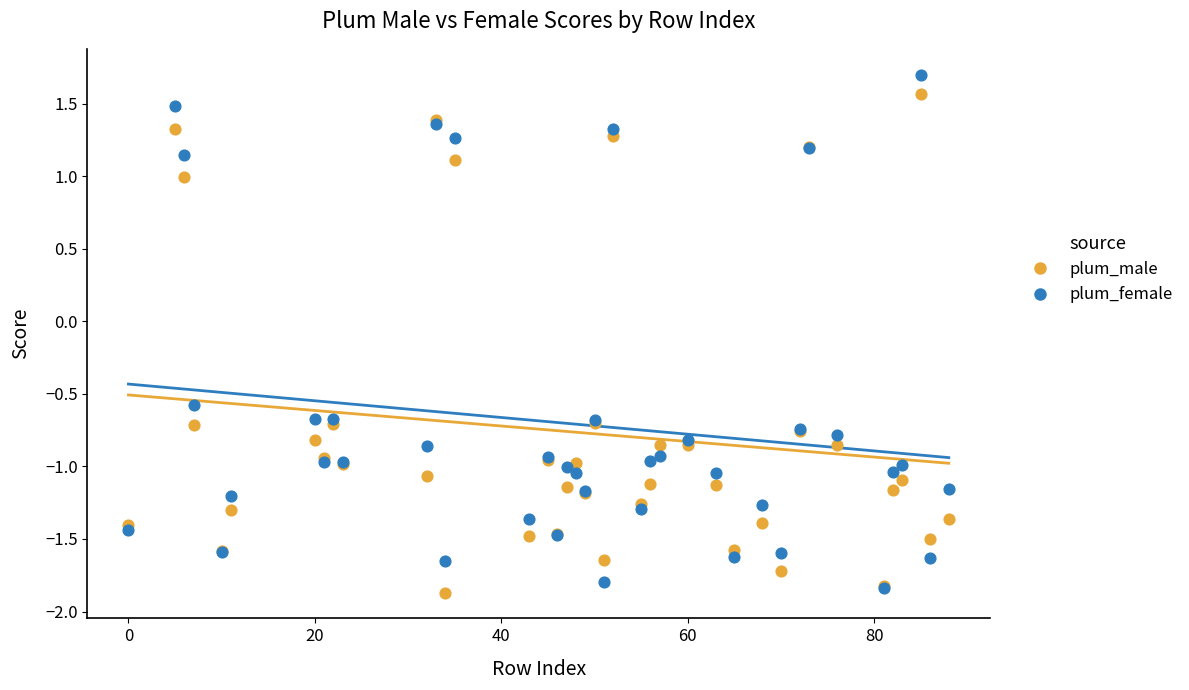

Across all series, what Y value is closest to 0?

-0.6